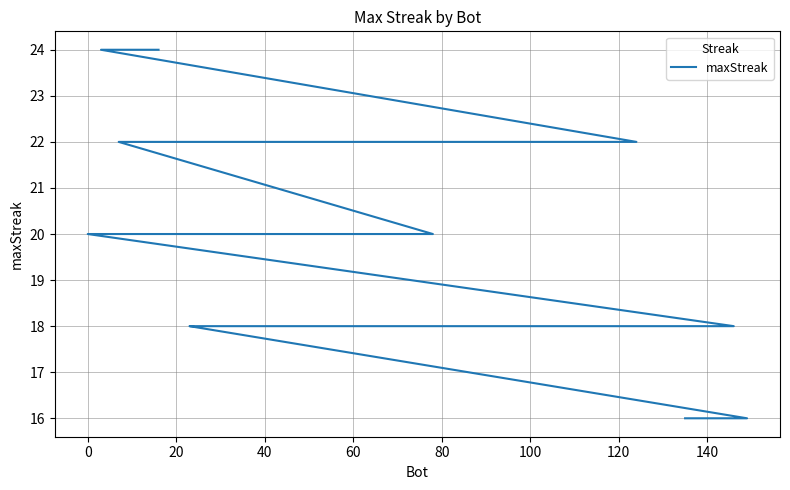

True or false: there are more than 1 points higher than both neighbors.

False